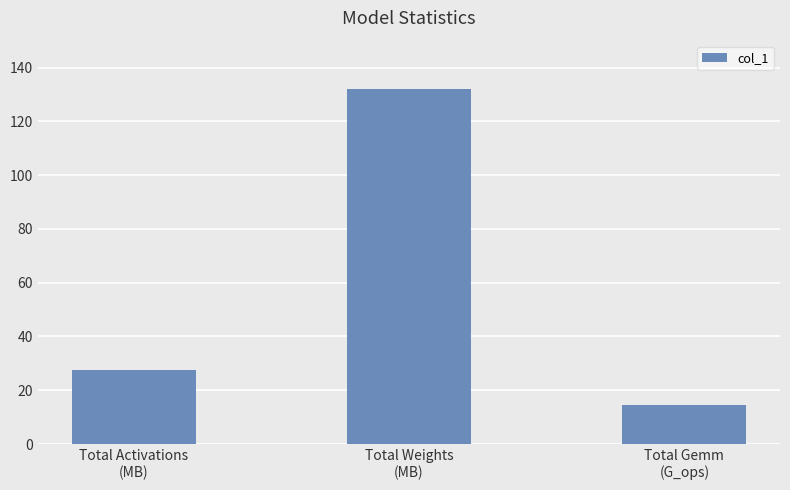

Rank the categories by value from highest to lowest.

Total Weights
(MB), Total Activations
(MB), Total Gemm
(G_ops)